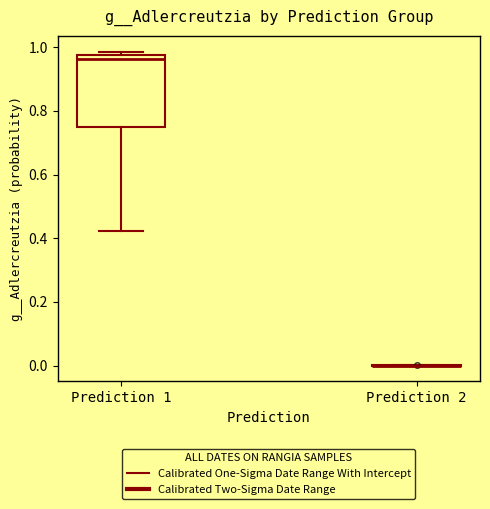

Reading left to right, read every box against the y-axis: the position of its median line, the range the box covers, and the ends of its whiskers. The values are not printed on the chart, so give them approximately, as read against the axis.

Prediction 1: median 0.96, box 0.74 to 0.98, whiskers 0.42 to 0.98 (just above the box's upper edge)
Prediction 2: box collapsed to a line at 0.00, whiskers 0.00 to 0.00